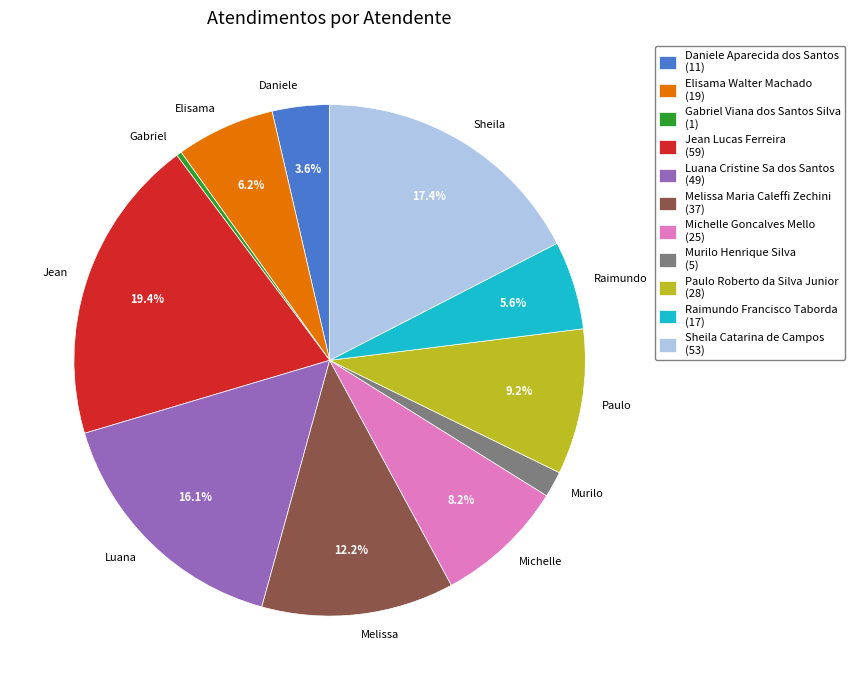

Which slice is the smallest?

Gabriel Viana dos Santos Silva